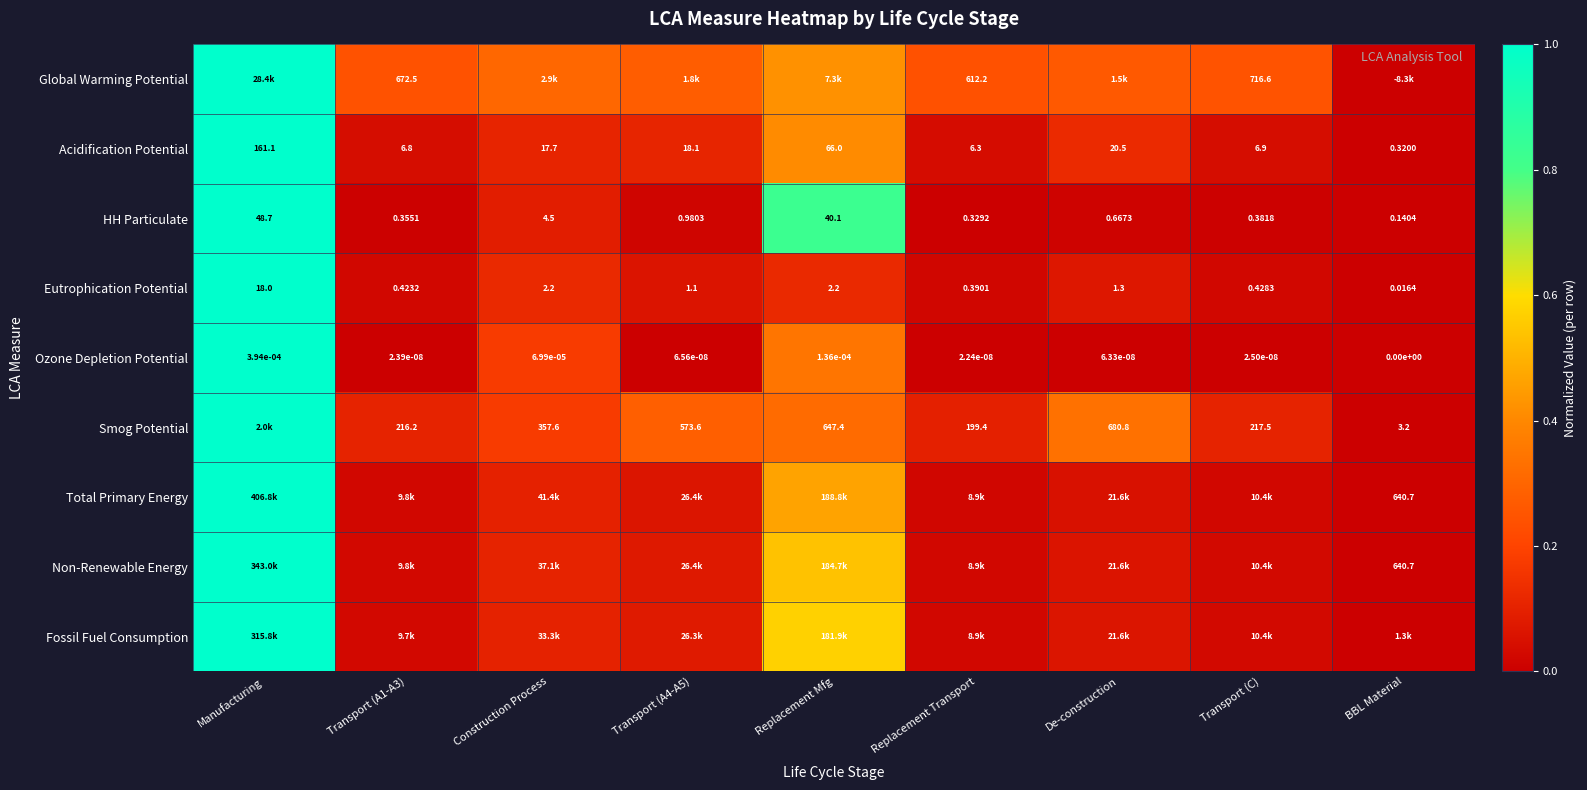

At which label does Acidification Potential reach its minimum?

BBL Material